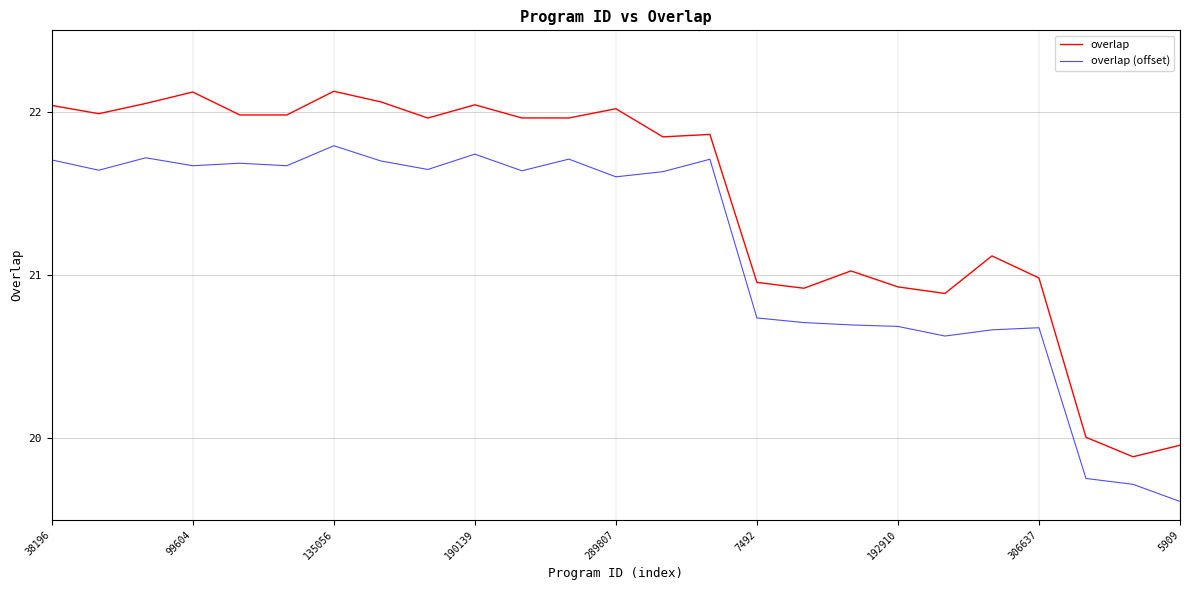

What is the difference between the maximum and minimum values in the overlap (offset) series?

2.2